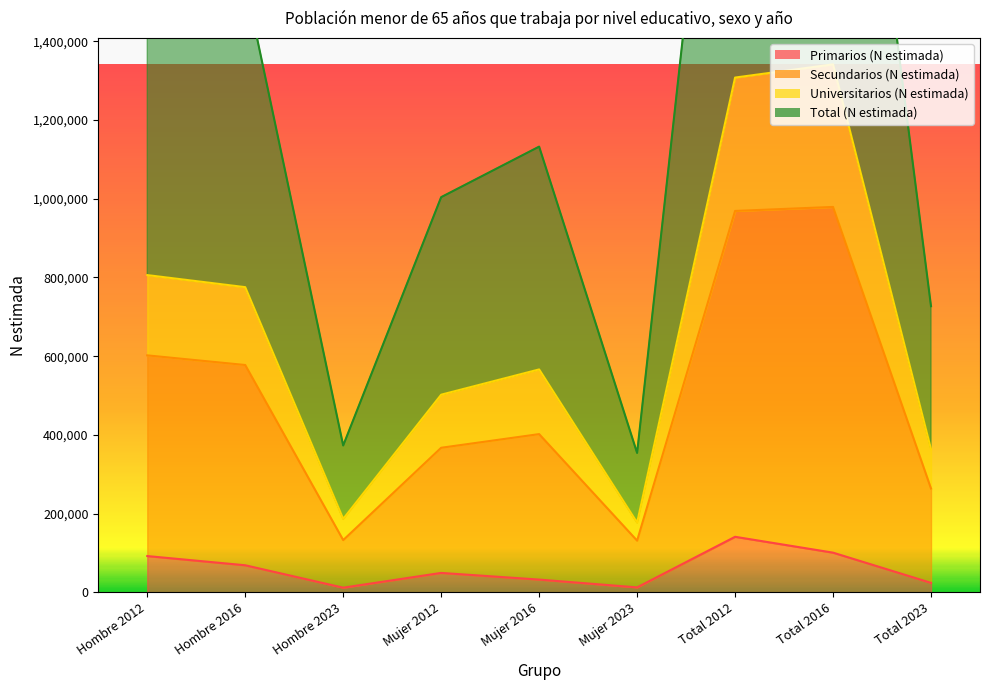

What is the label of the 2nd point from the right?

Total 2016